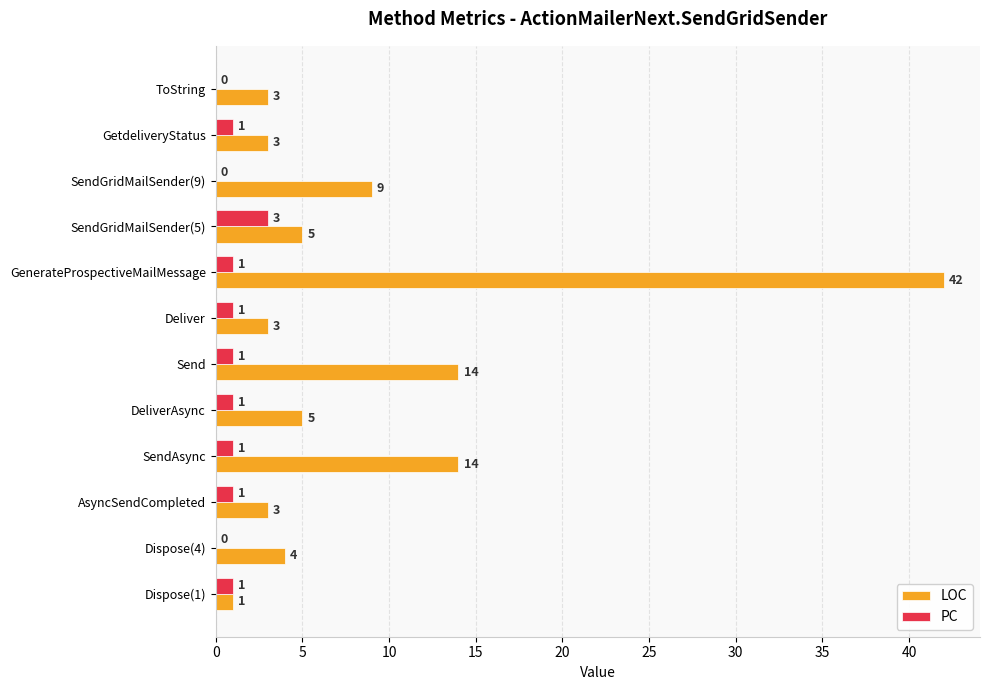

What is the approximate value of LOC at DeliverAsync, to the nearest 5?

5